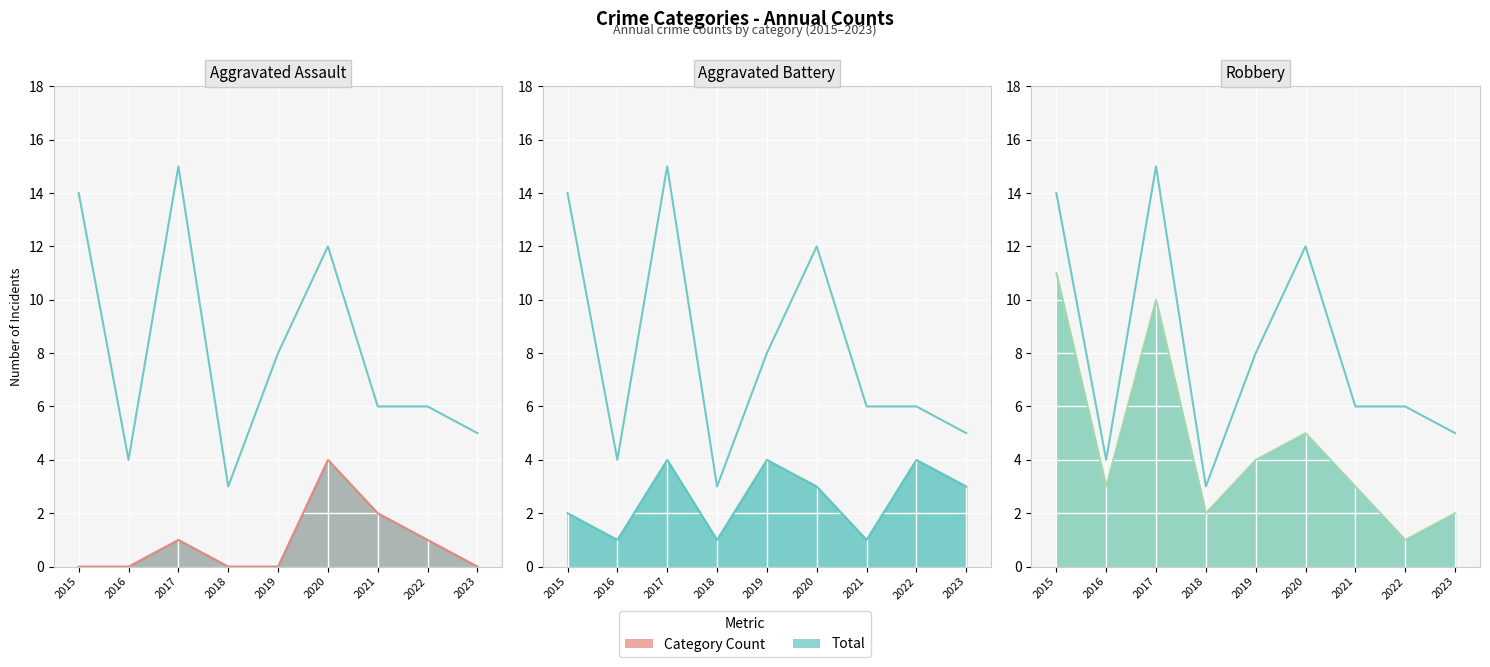

What is the value of the Aggravated Assault point at the 8th from the left?

1